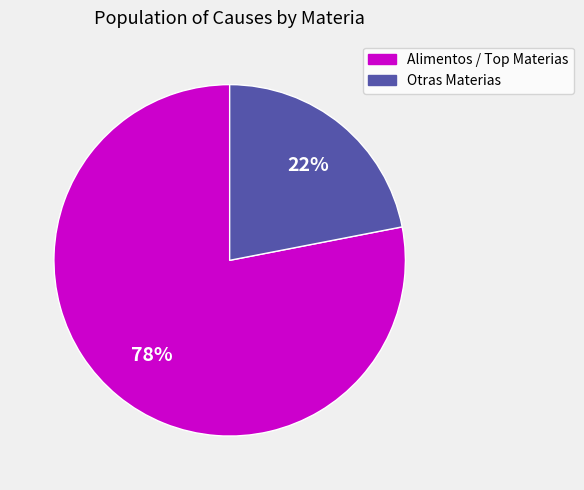

What percentage is the Otras Materias slice, to the nearest percent?

22%